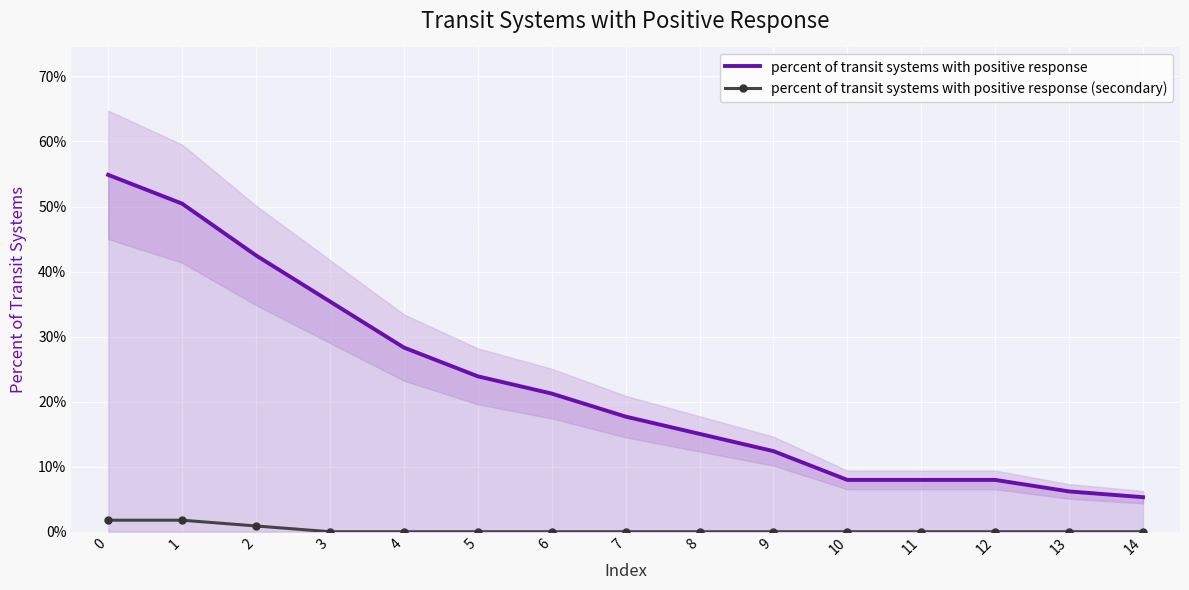

Reading right to left, transcribe all the data shown in this chart.

percent of transit systems with positive response: 14=0.1	13=0.1	12=0.1	11=0.1	10=0.1	9=0.1	8=0.2	7=0.2	6=0.2	5=0.2	4=0.3	3=0.4	2=0.4	1=0.5	0=0.5
percent of transit systems with positive response (secondary): 14=0.0	13=0.0	12=0.0	11=0.0	10=0.0	9=0.0	8=0.0	7=0.0	6=0.0	5=0.0	4=0.0	3=0.0	2=0.0	1=0.0	0=0.0